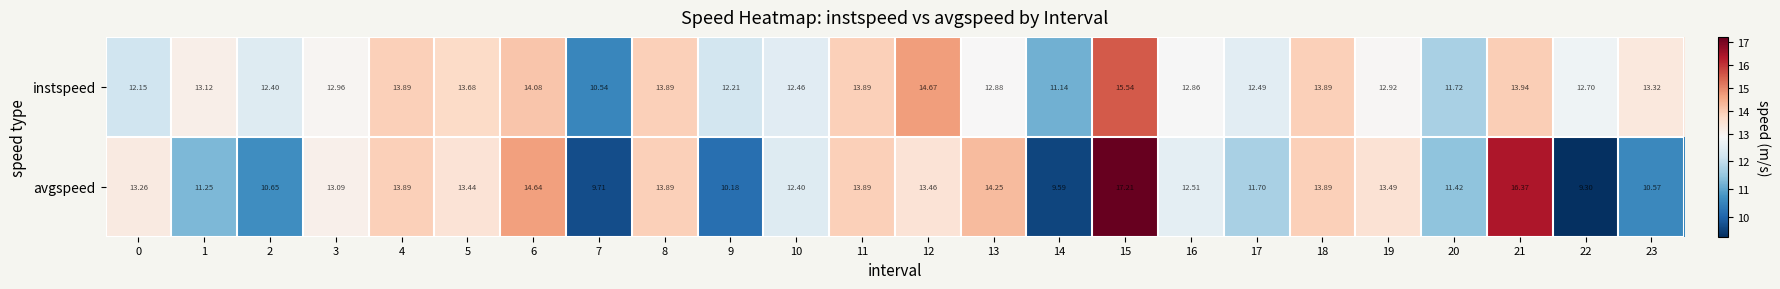

List the series in order of their peak value, lowest first.

instspeed, avgspeed